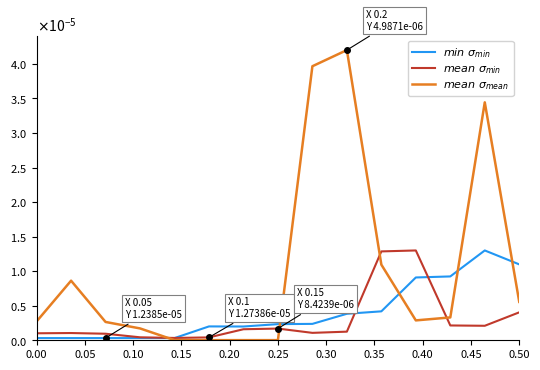

Does the chart display data point markers on the line(s)?

No